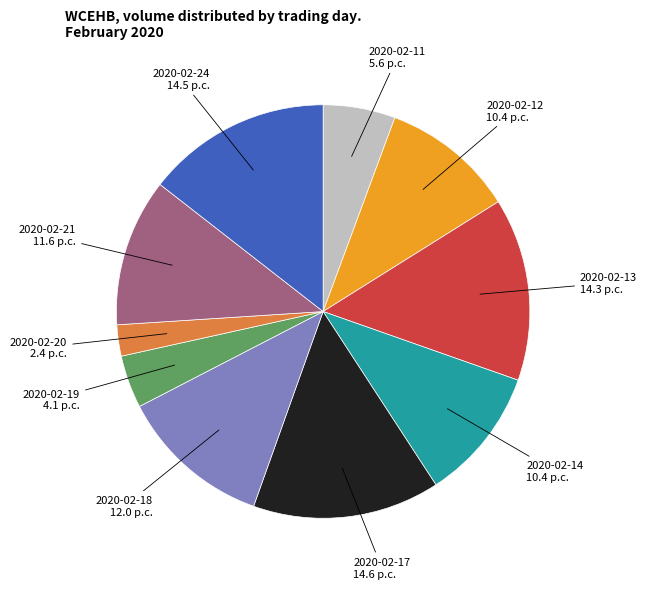

How many slices are in this pie chart?

10